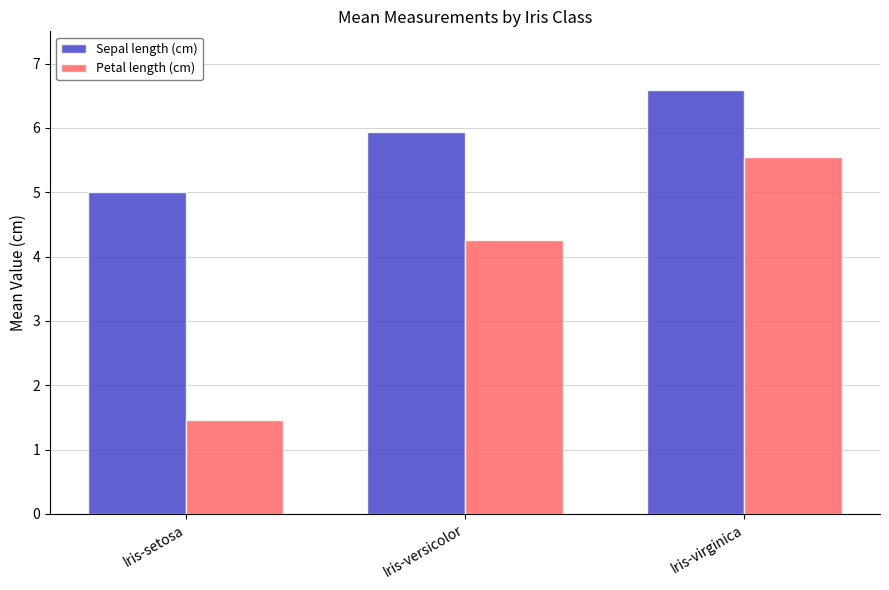

Reading right to left, transcribe all the data shown in this chart.

Sepal length (cm): 6.6	5.9	5.0
Petal length (cm): 5.6	4.3	1.5